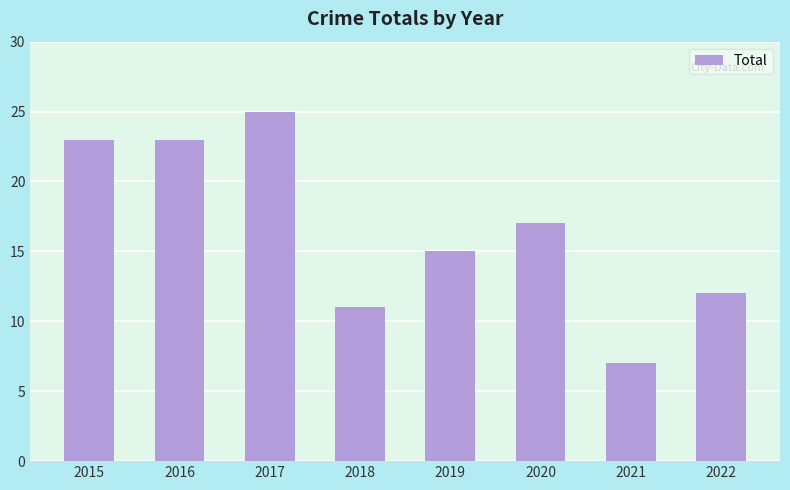

What is the maximum value shown in the chart?

25